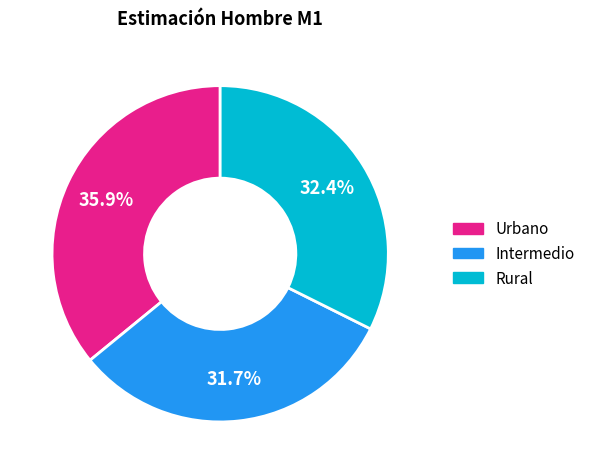

Is it true that Intermedio is 32% of the pie?

True